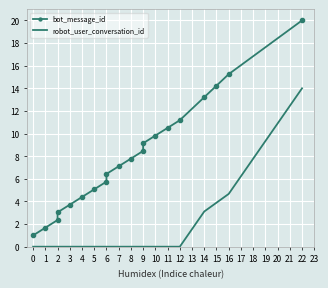

At 6, list the series in order from smallest to largest.

robot_user_conversation_id, bot_message_id